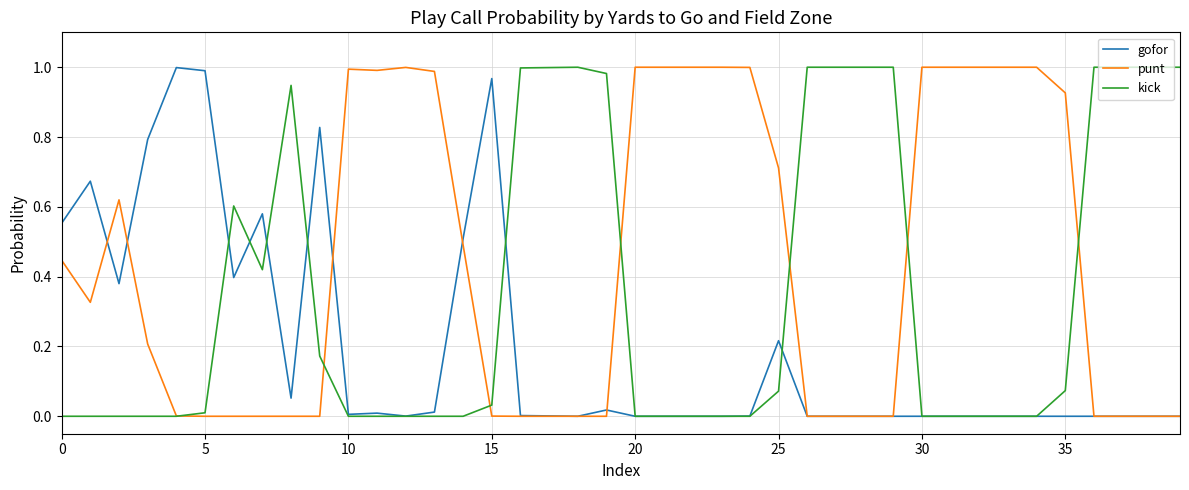

Which series has the largest total across all categories?

punt